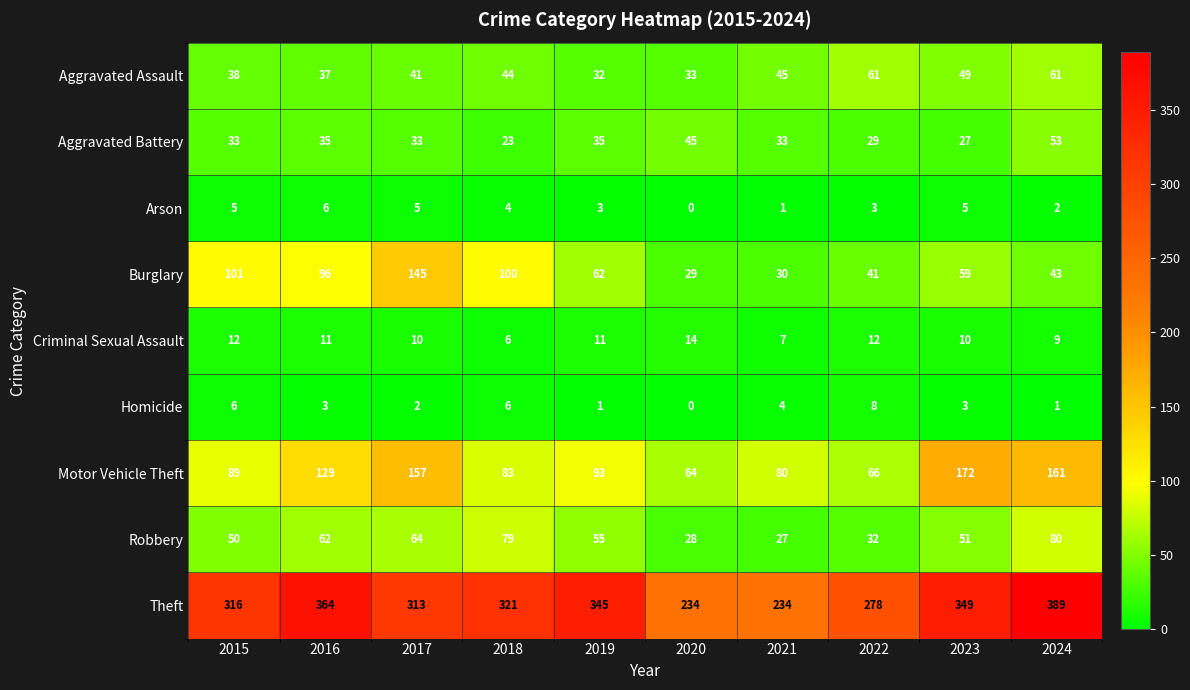

List the series in order of their peak value, lowest first.

Arson, Homicide, Criminal Sexual Assault, Aggravated Battery, Aggravated Assault, Robbery, Burglary, Motor Vehicle Theft, Theft